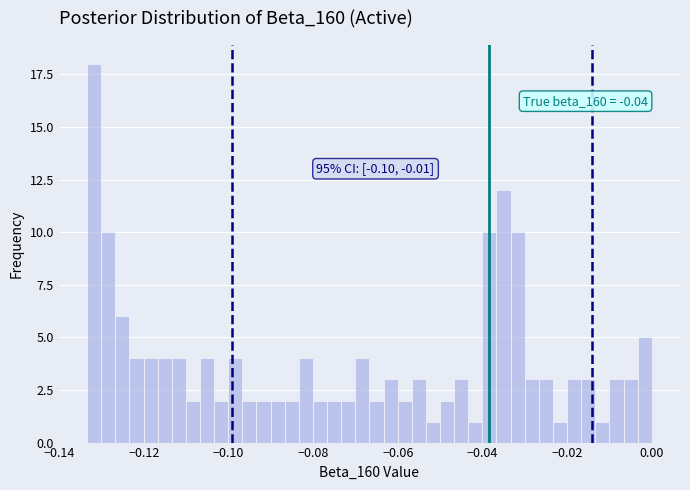

Read against the x-axis, roughly where is the centre of the tallest bar?

-0.132